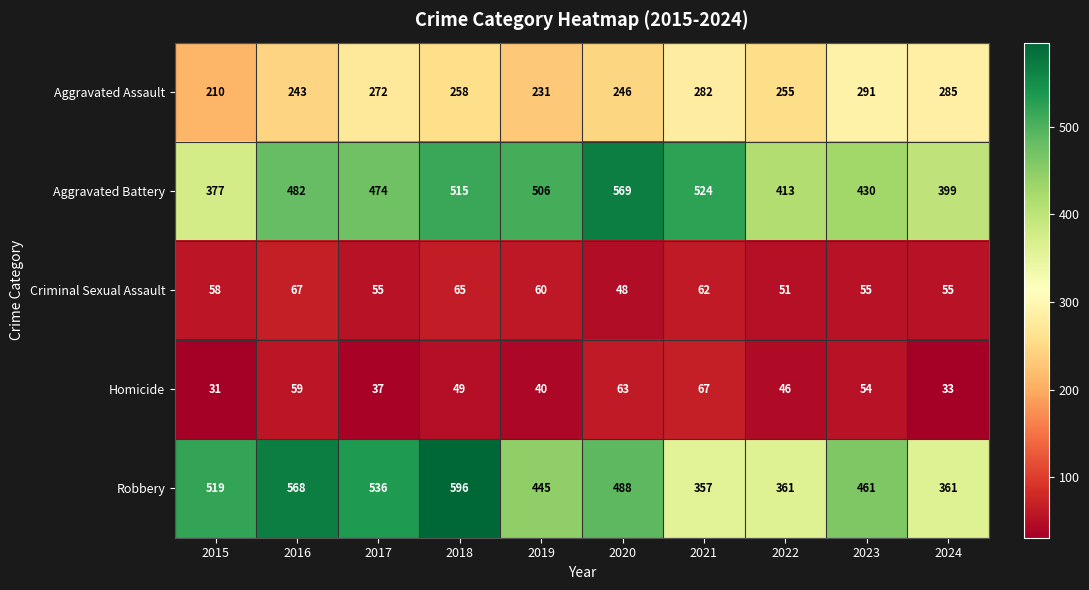

Which category has the lowest value across all series?

2015